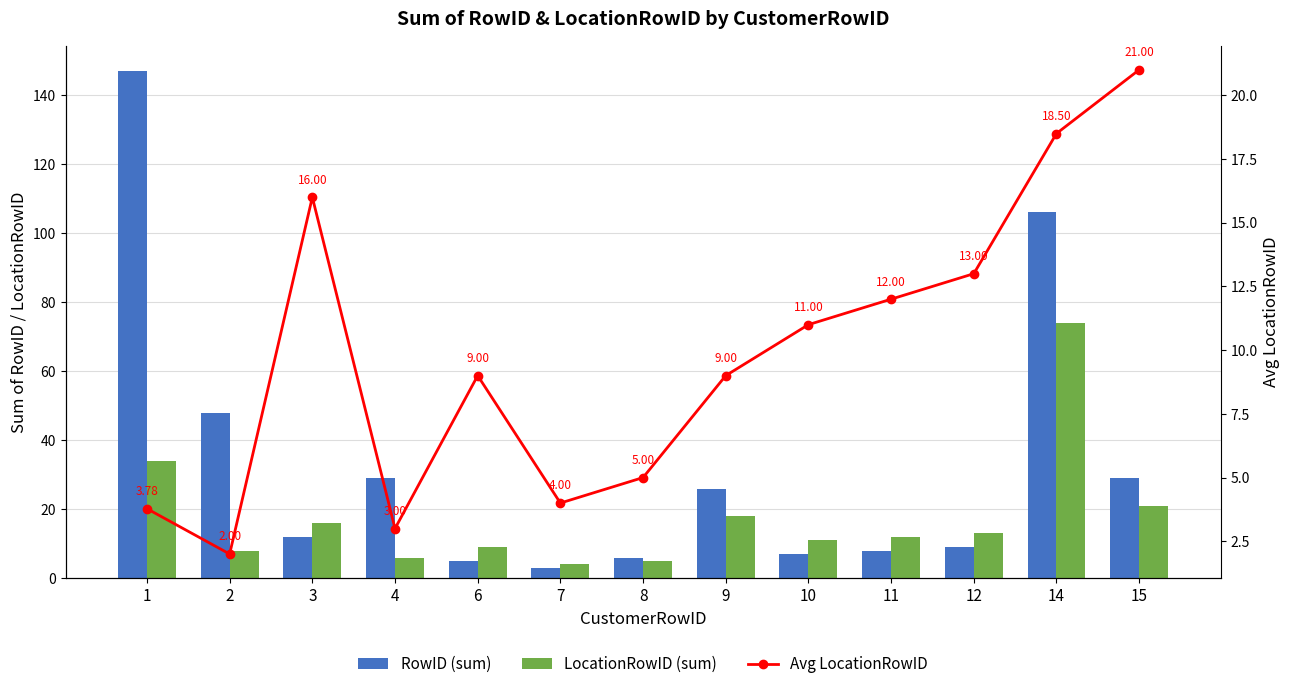

Which series changed the most between 10 and 11?

RowID (sum)